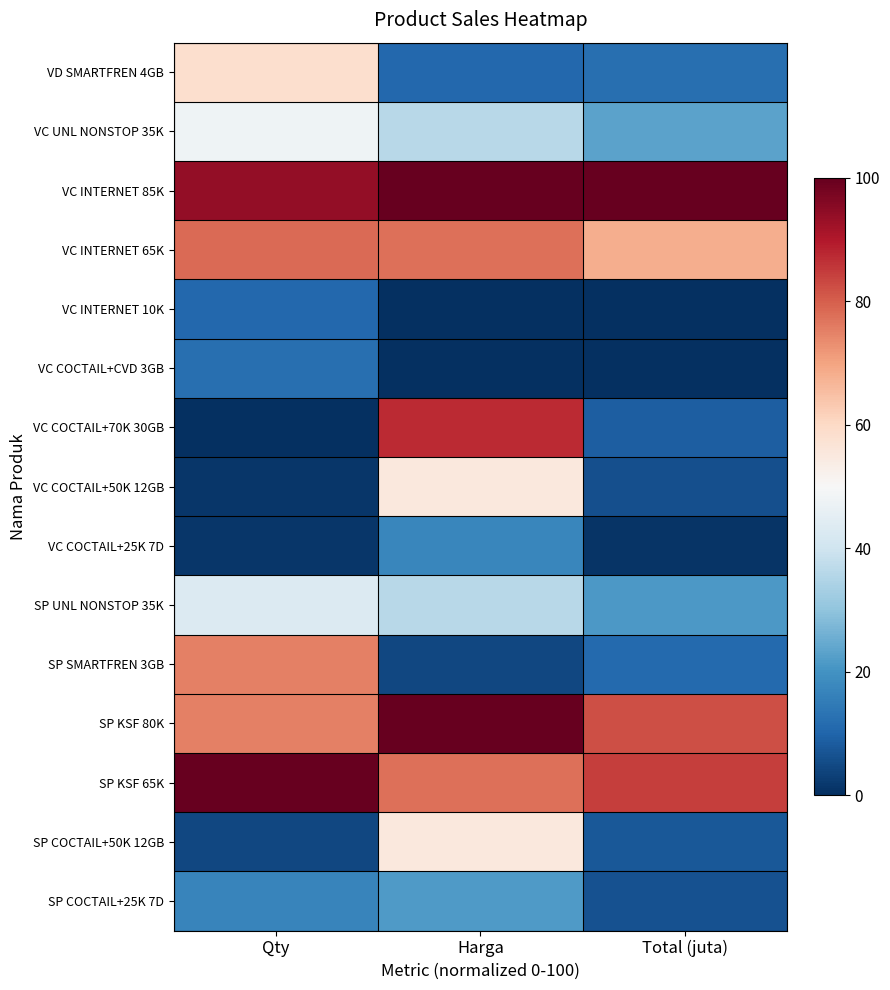

At which category is the sum across all series the highest?

Harga